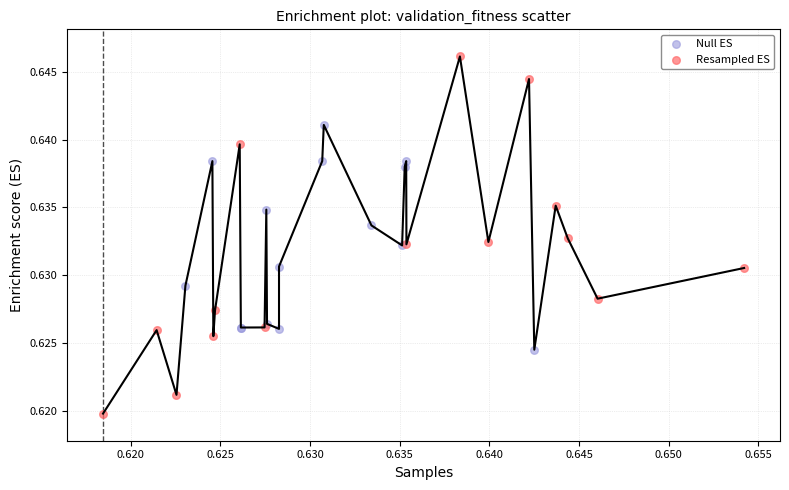

Which series contains the highest Y value?

Resampled ES